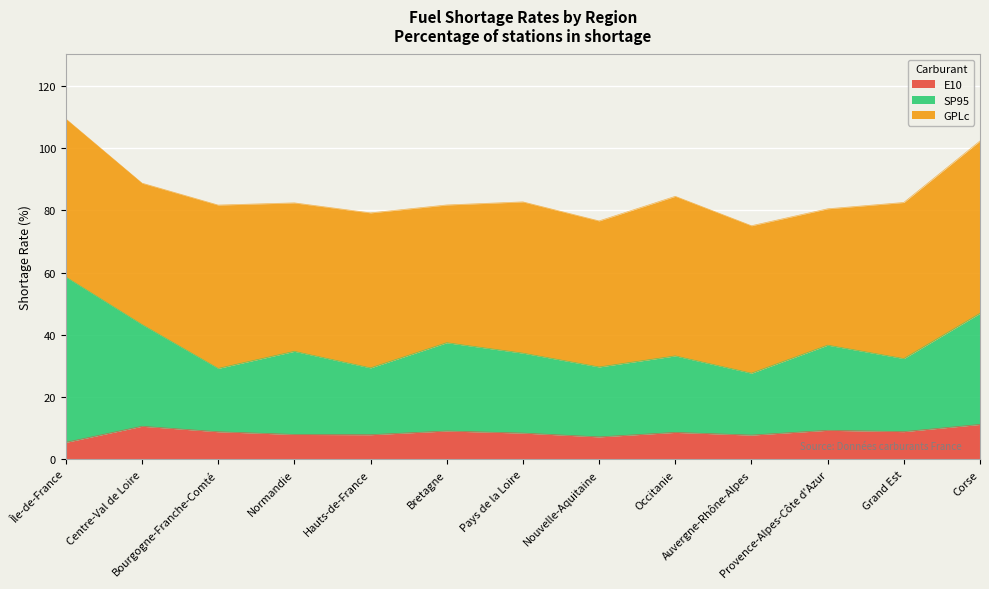

How many lines are shown in the chart?

3